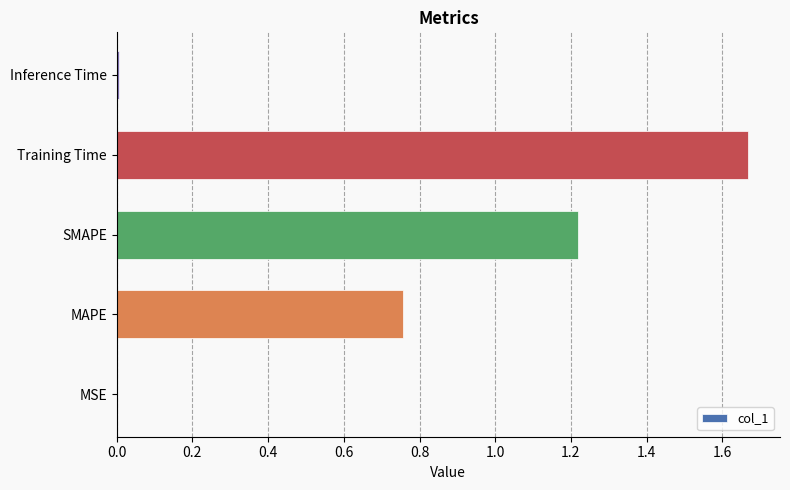

What is the change in value from SMAPE to Training Time?

+0.5